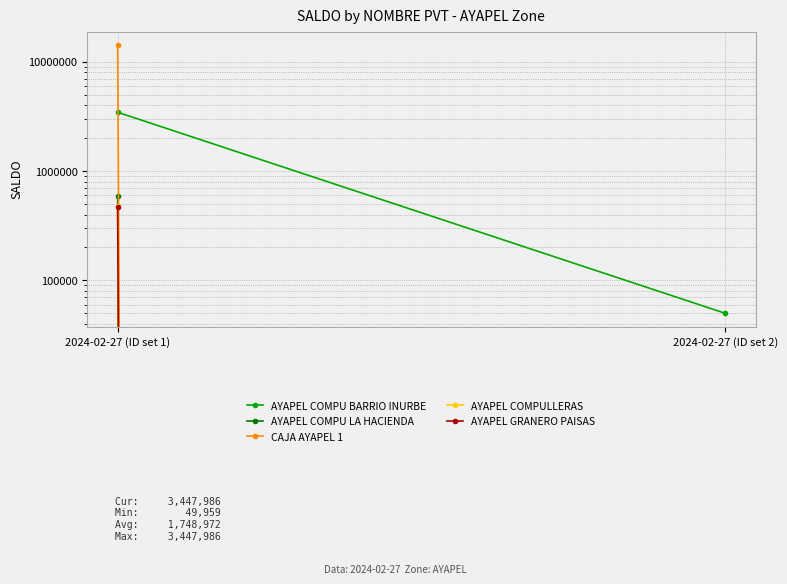

What is the value of the CAJA AYAPEL 1 point at the 1st from the left?

14210420